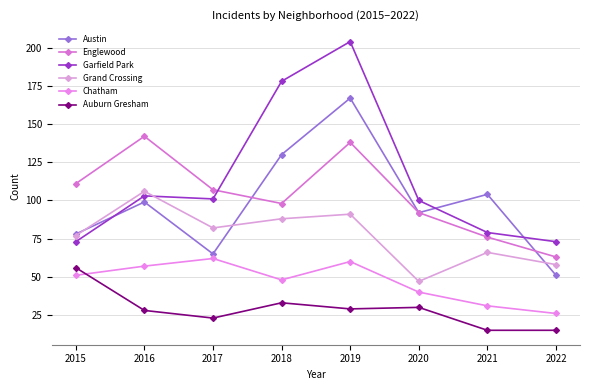

What is the maximum value for Austin?

167